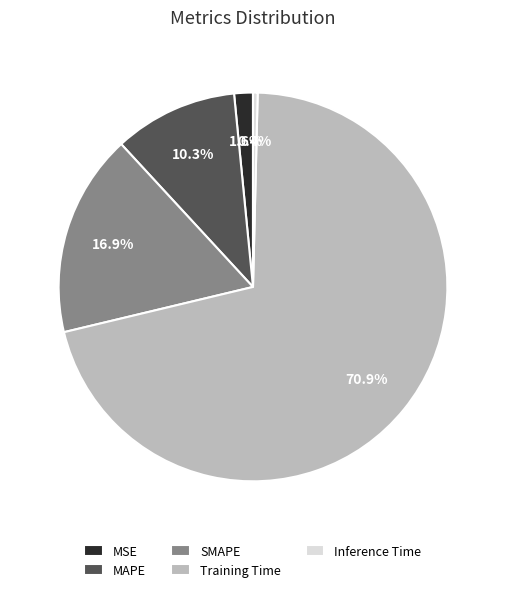

What percentage do SMAPE and Inference Time together represent?

17.3%